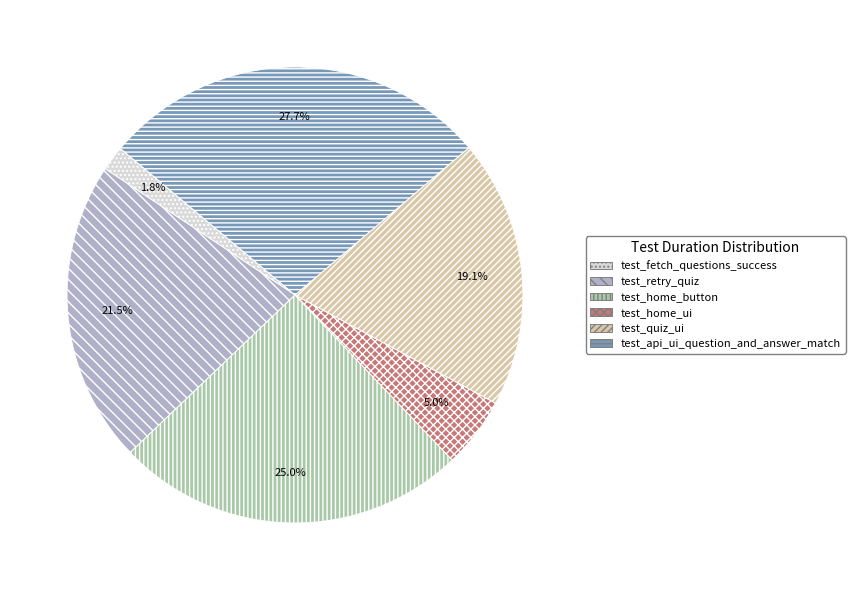

To the nearest percent, what percentage of the pie is test_quiz_ui?

19%